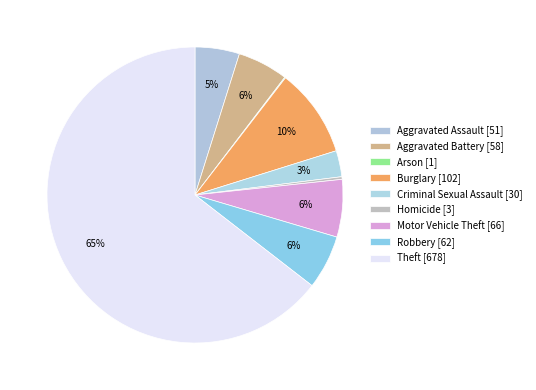

How many segments does this pie chart have?

9